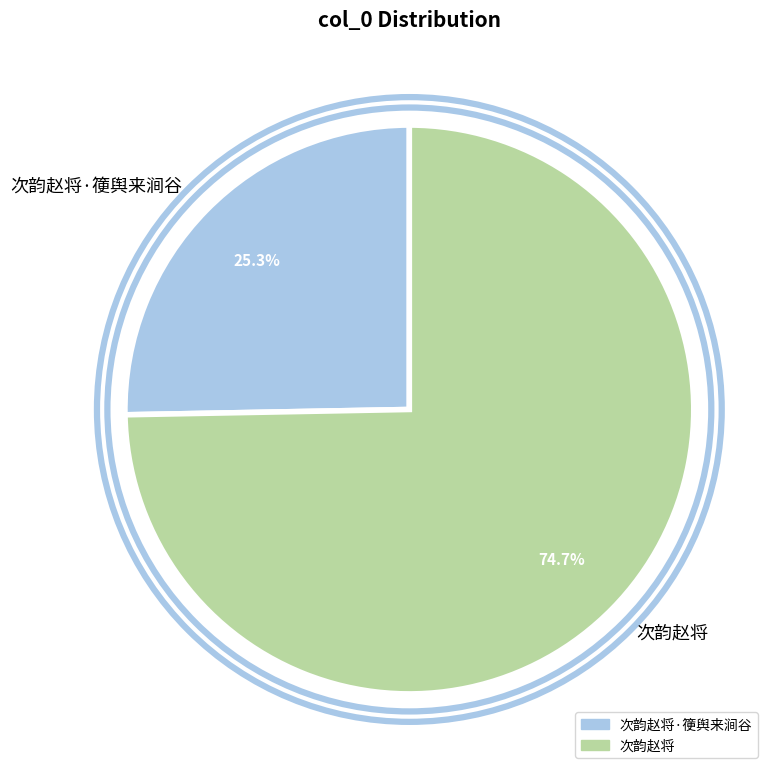

To the nearest percent, what percentage of the pie is 次韵赵将?

75%